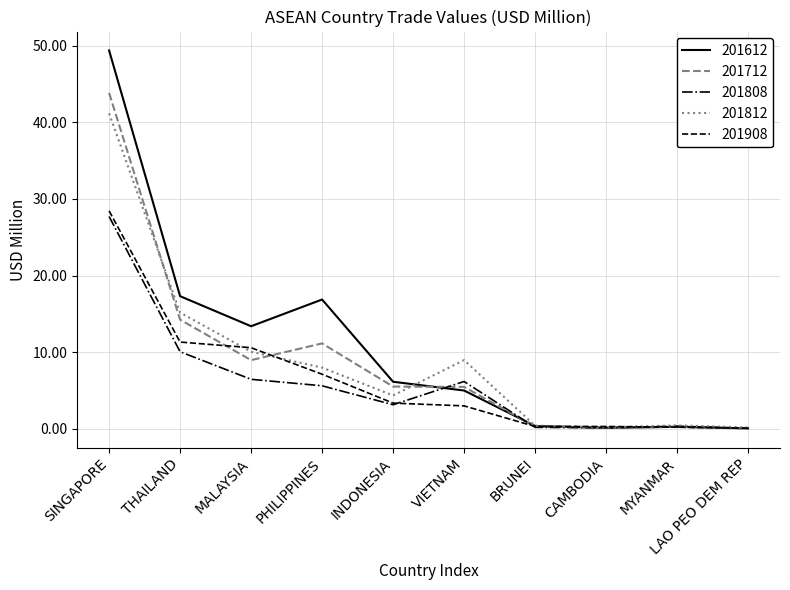

In 201808, how many points are higher than both neighbors (excluding endpoints)?

2